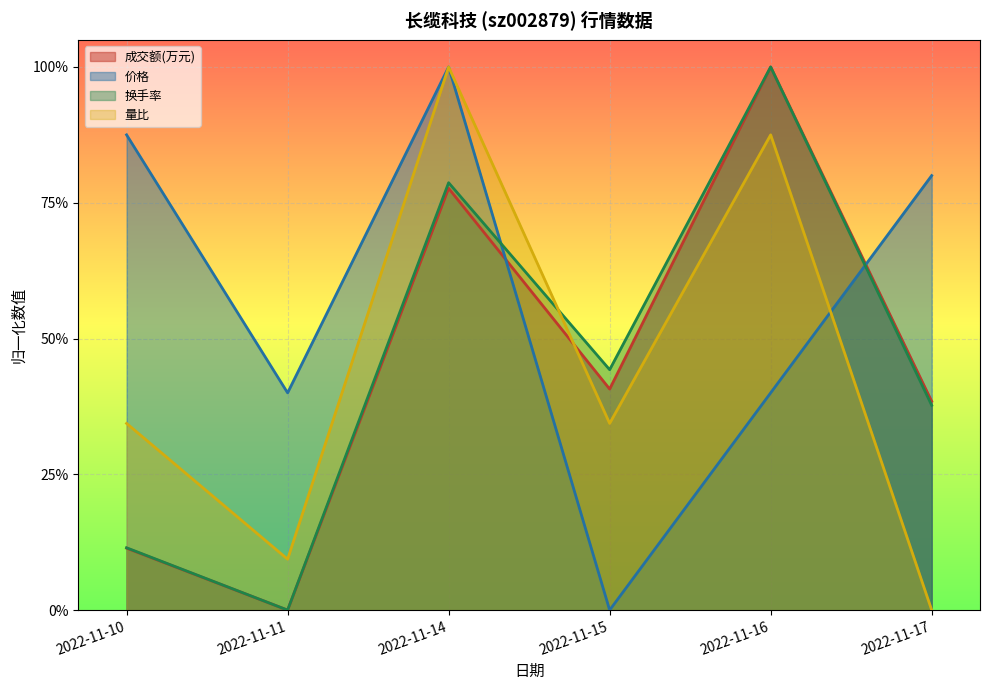

Reading right to left, extract all data points from this chart.

成交额(万元): 2022-11-17=0.4	2022-11-16=1.0	2022-11-15=0.4	2022-11-14=0.8	2022-11-11=0.0	2022-11-10=0.1
换手率: 2022-11-17=0.4	2022-11-16=1.0	2022-11-15=0.4	2022-11-14=0.8	2022-11-11=0.0	2022-11-10=0.1
价格: 2022-11-17=0.8	2022-11-16=0.4	2022-11-15=0.0	2022-11-14=1.0	2022-11-11=0.4	2022-11-10=0.9
量比: 2022-11-17=0.0	2022-11-16=0.9	2022-11-15=0.3	2022-11-14=1.0	2022-11-11=0.1	2022-11-10=0.3